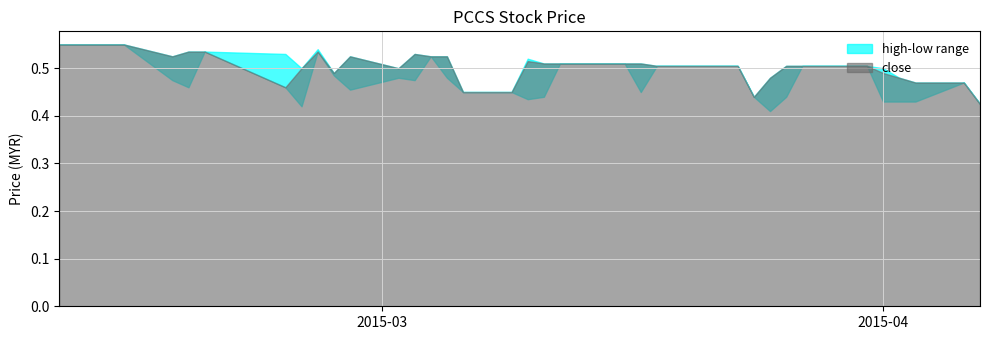

Rank the series by their maximum value, from lowest to highest.

high, low, close